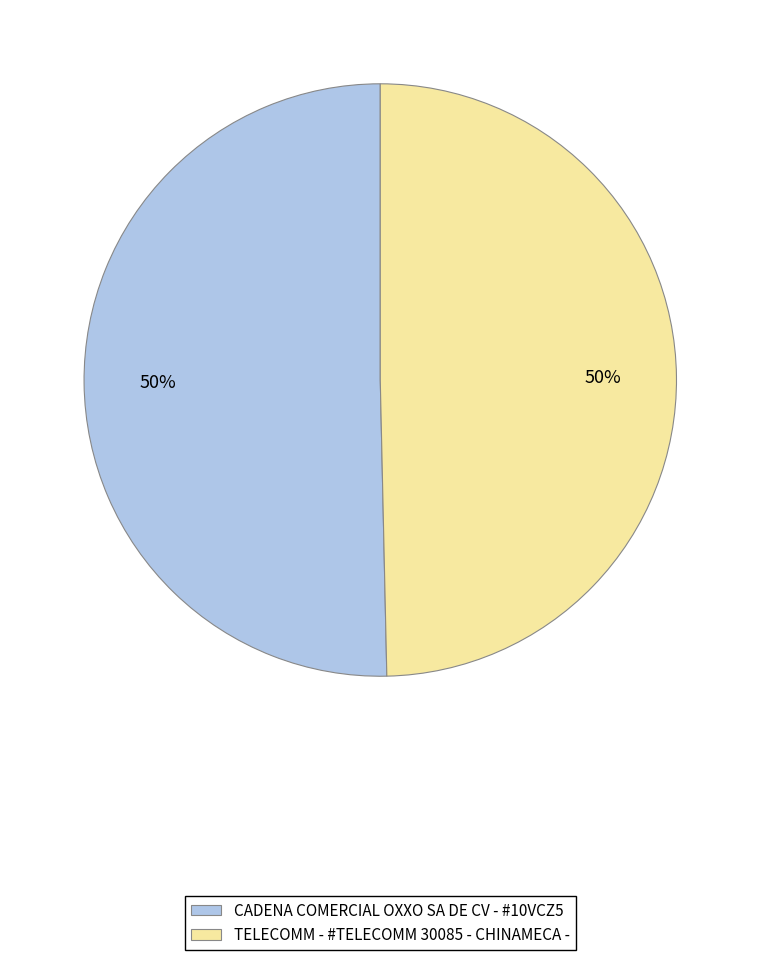

To the nearest percent, what portion does TELECOMM - #TELECOMM 30085 - CHINAMECA - represent?

50%